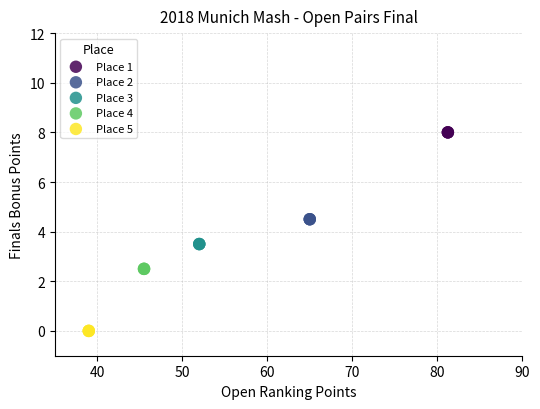

Which series contains the lowest Y value?

Place 5